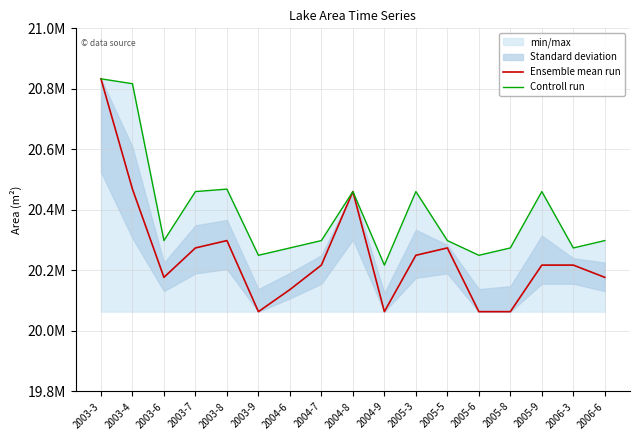

What is the label of the 12th point from the left?

2005-5